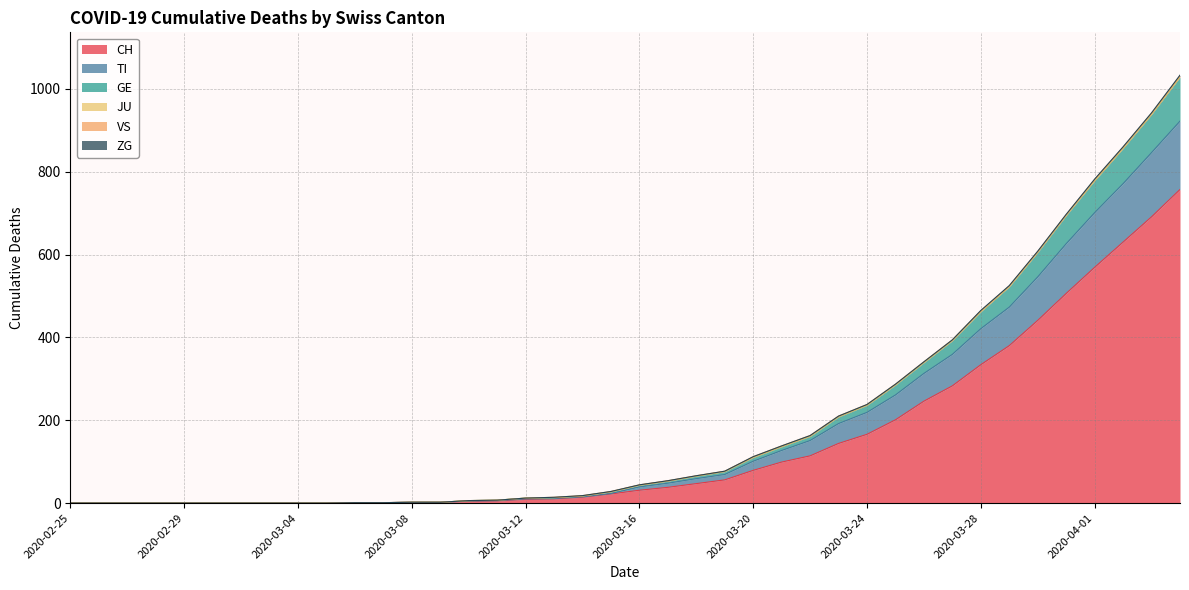

The CH series shows 0 at 2020-02-29. True or false?

True